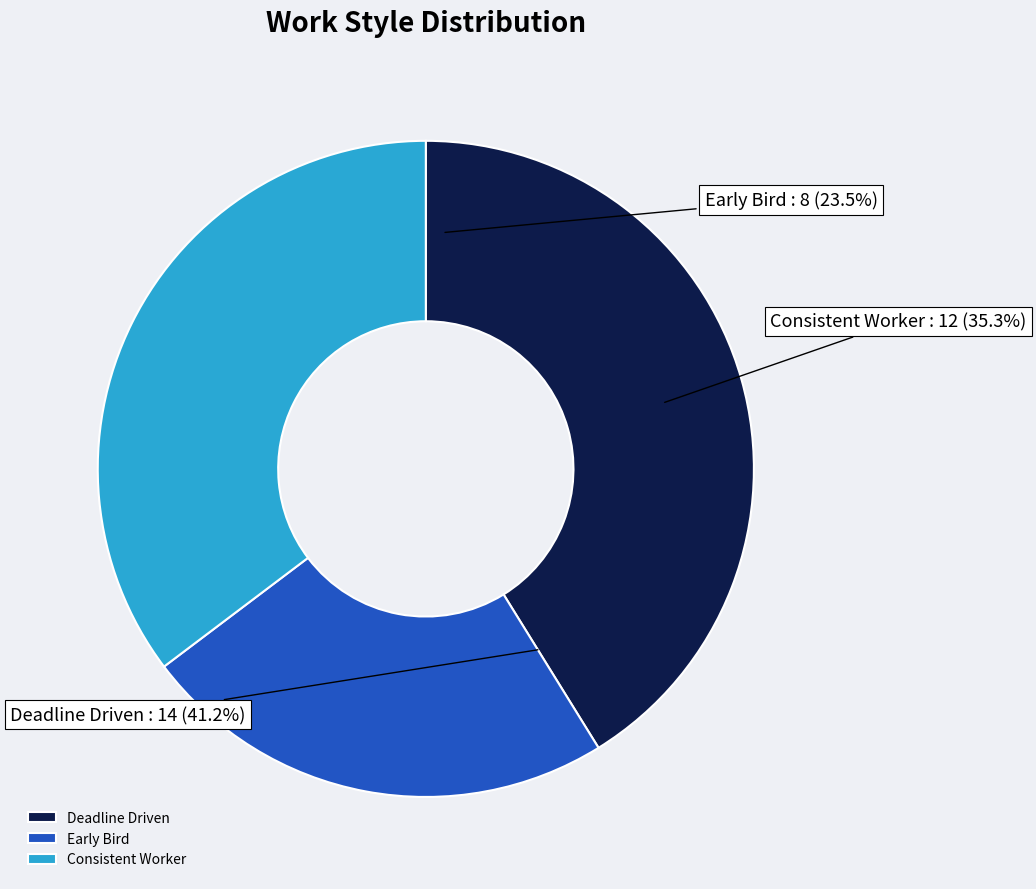

Does 26 represent more than half of the total?

No